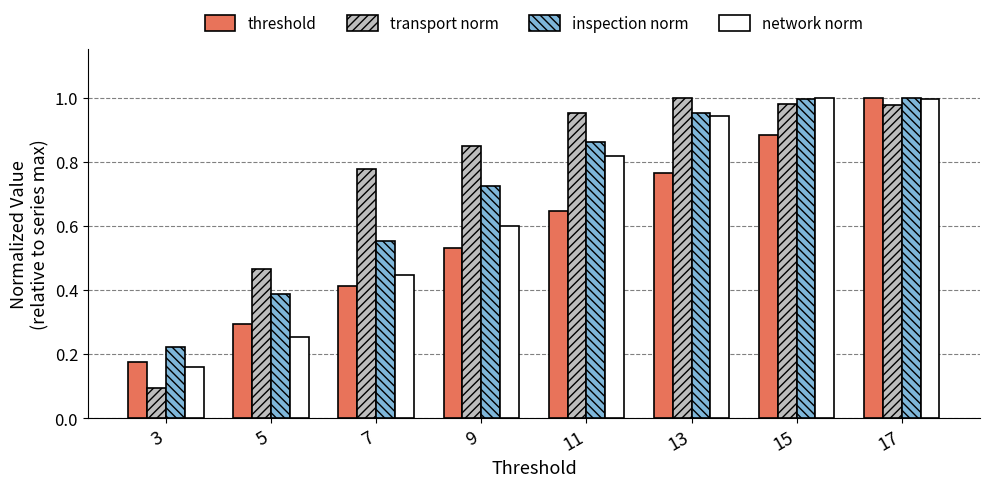

Which category has the lowest value across all series?

3